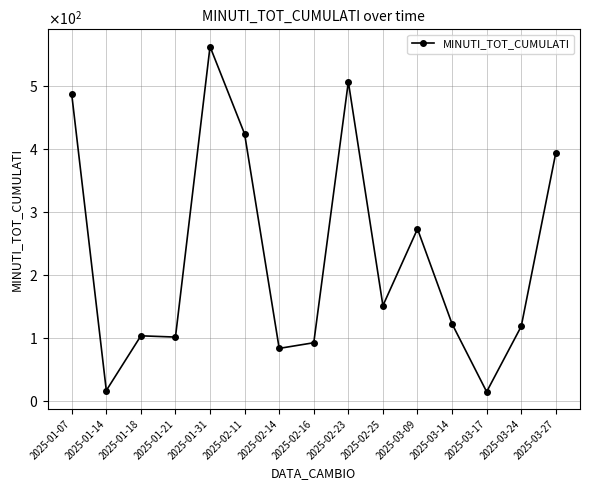

Rank the categories by value from highest to lowest.

2025-01-31, 2025-02-23, 2025-01-07, 2025-02-11, 2025-03-27, 2025-03-09, 2025-02-25, 2025-03-14, 2025-03-24, 2025-01-18, 2025-01-21, 2025-02-16, 2025-02-14, 2025-01-14, 2025-03-17